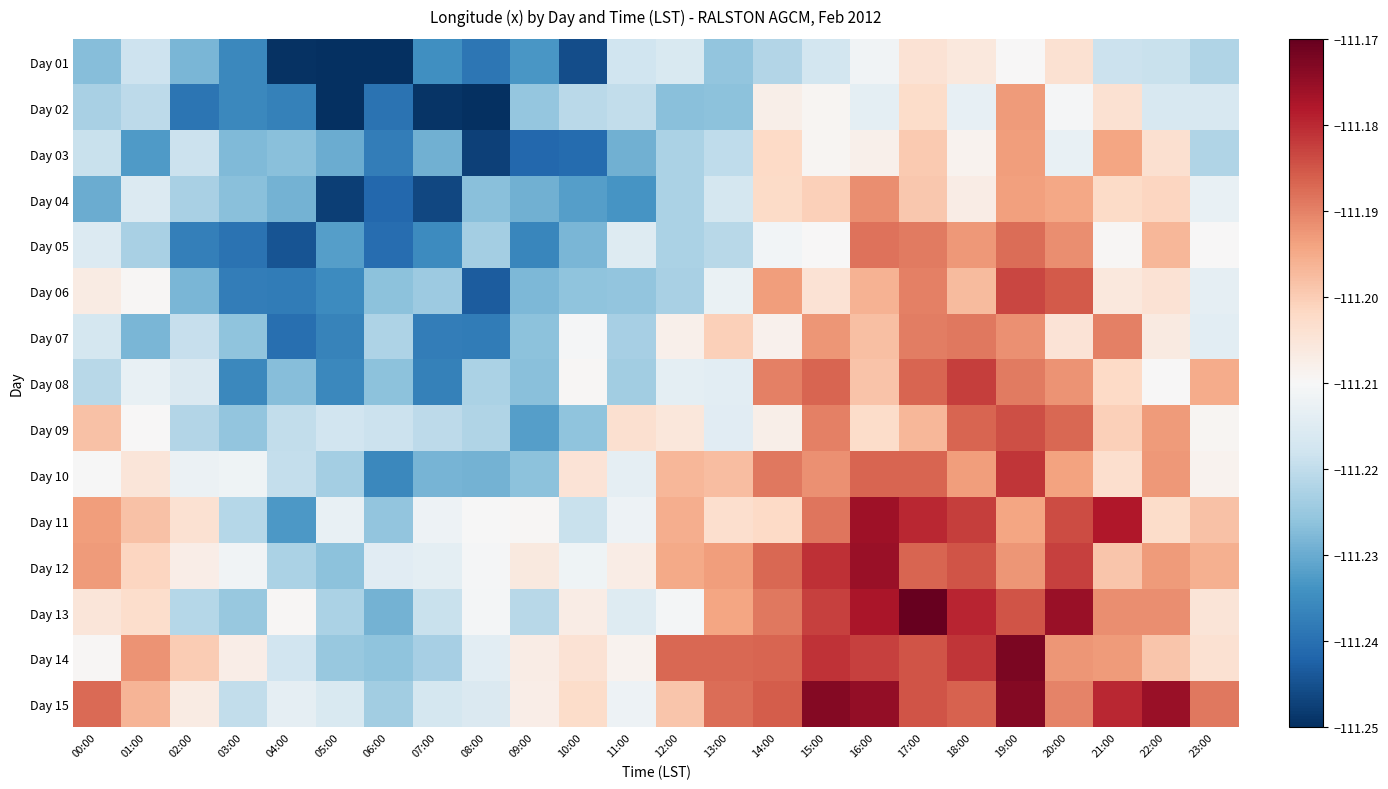

Which category has the lowest value across all series?

06:00